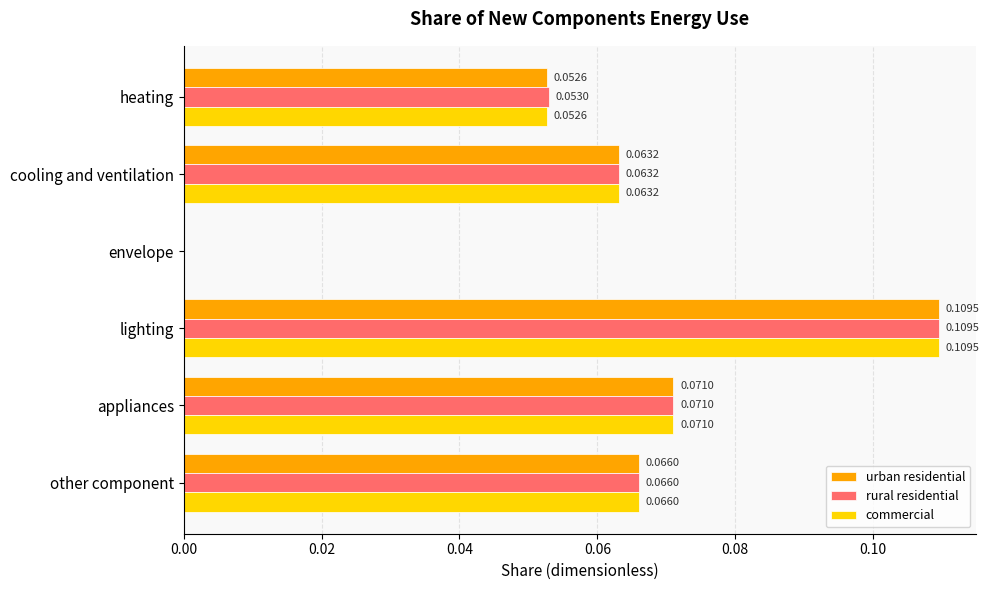

At which label is commercial closest to 0?

envelope